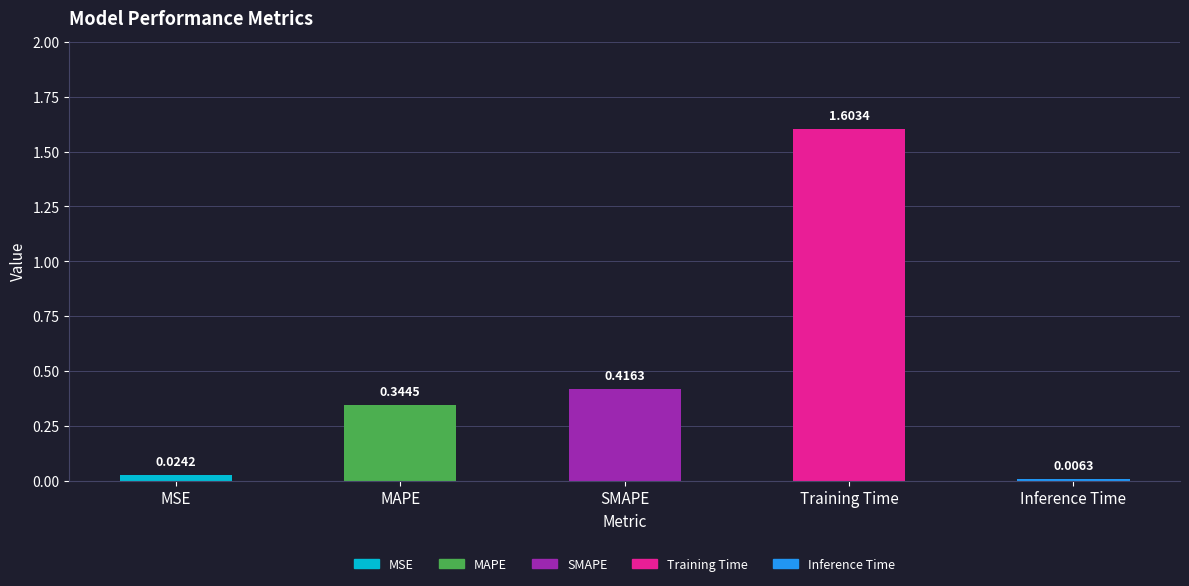

Which label corresponds to the smallest value in the chart?

Inference Time